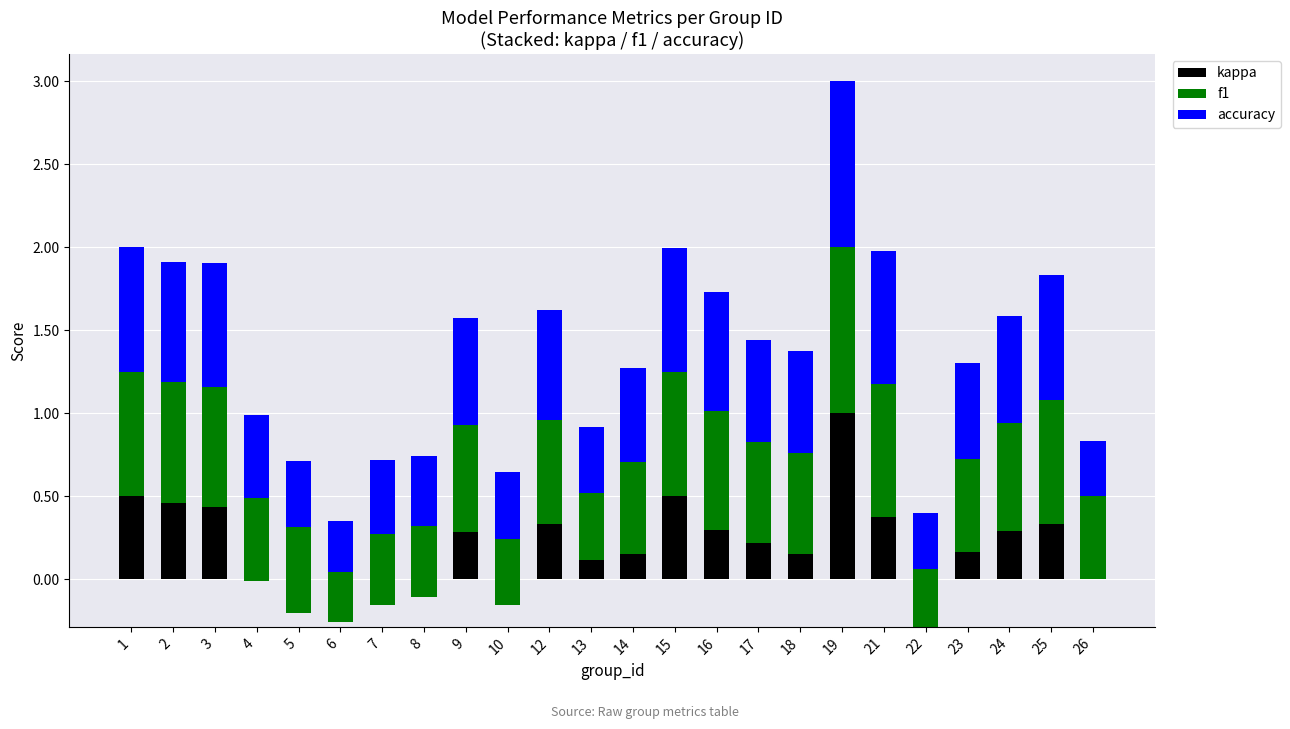

Rank the series at 16 from highest to lowest value.

f1, accuracy, kappa